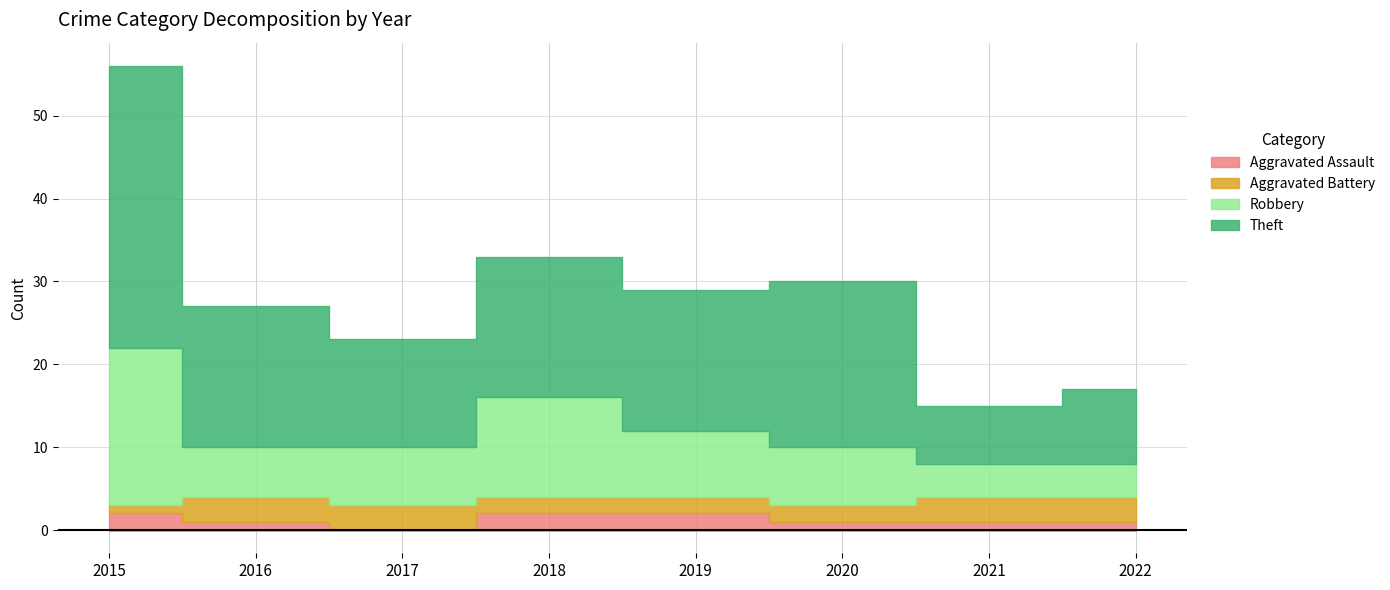

Which category has the highest value across all series?

2015